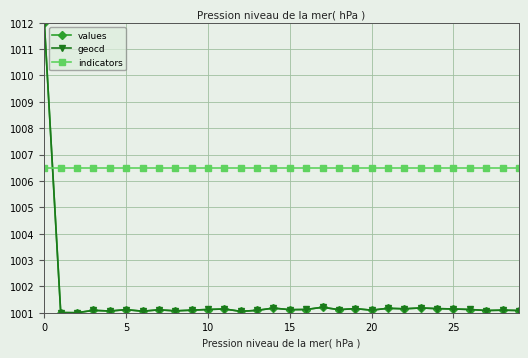

Which series has the largest total across all categories?

indicators